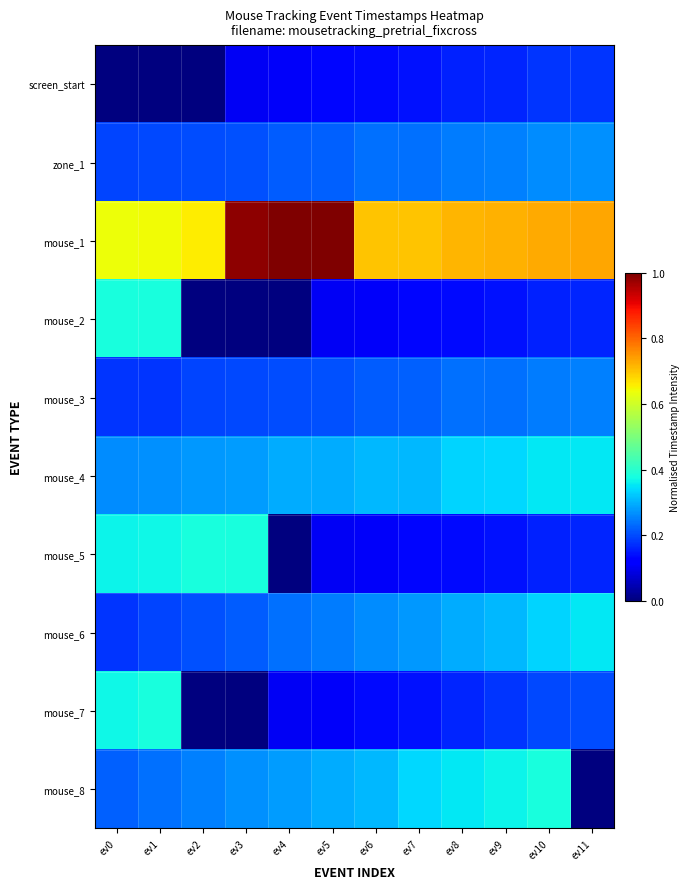

At which category is the sum across all series the highest?

ev10